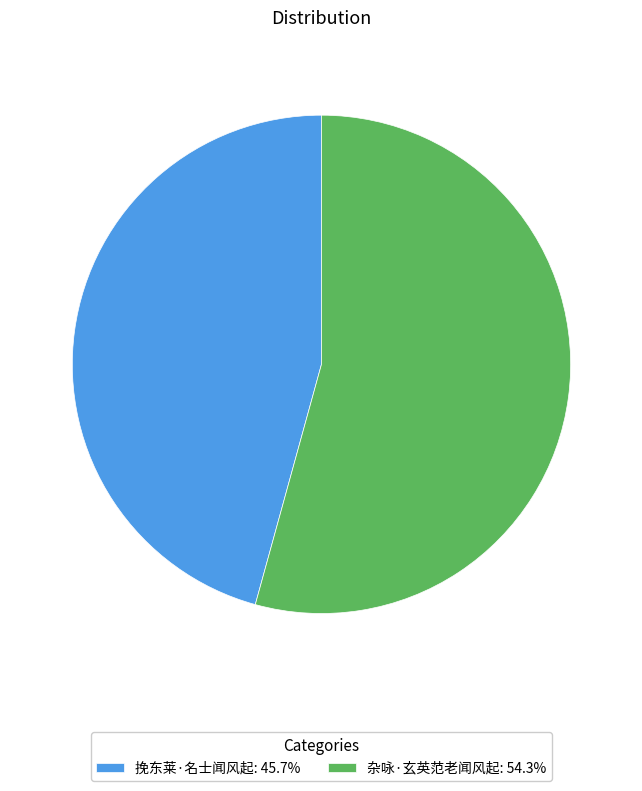

Count the number of slices in the pie.

2